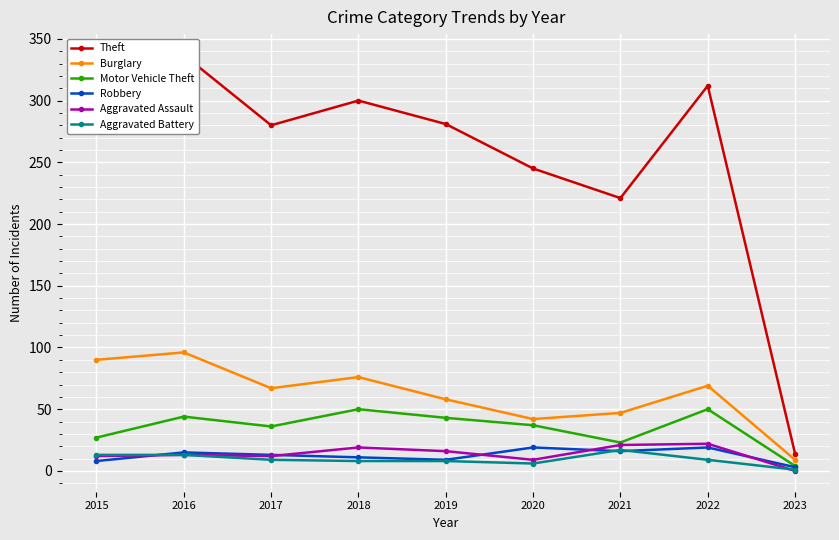

What is the difference between the Motor Vehicle Theft values at 2022 and 2016?

6